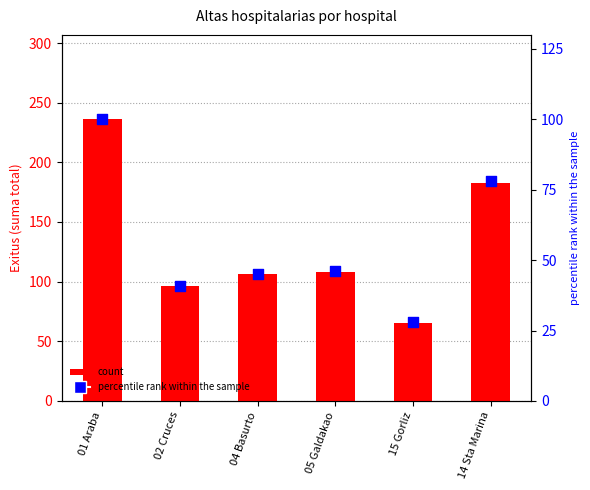

Which series has the largest total across all categories?

count